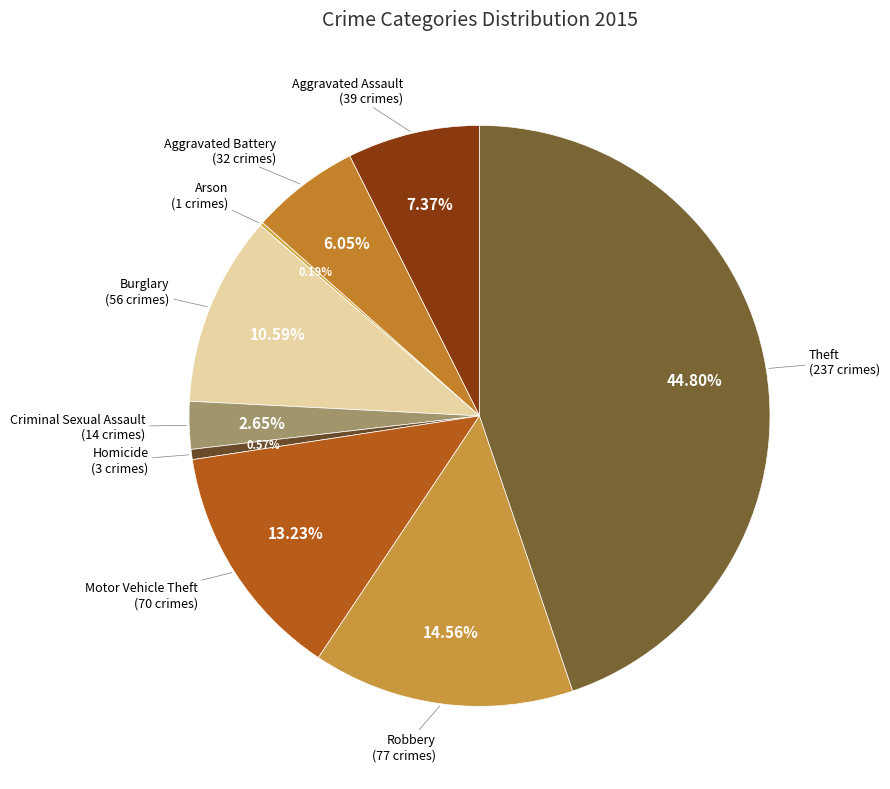

How many segments does this pie chart have?

9